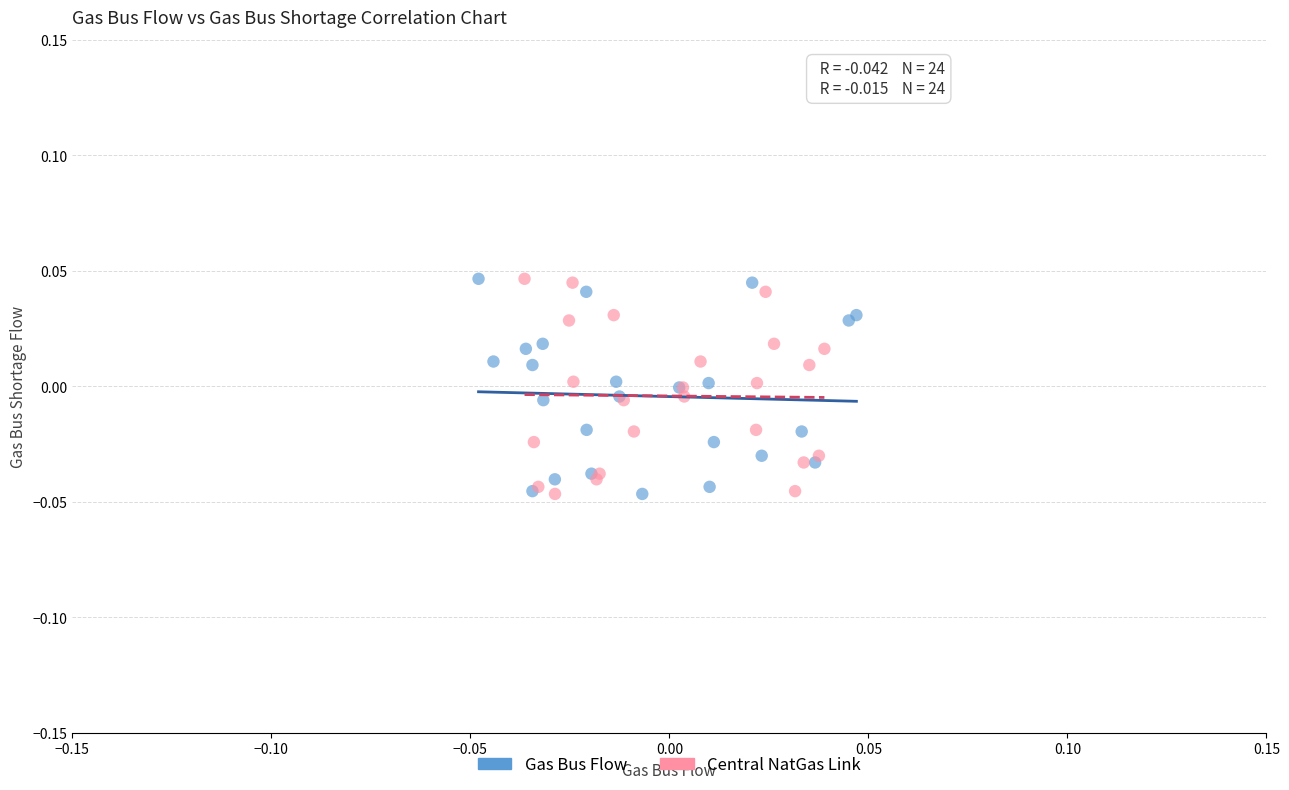

What are all the series names shown in the legend?

Gas Bus Flow, Central NatGas Link